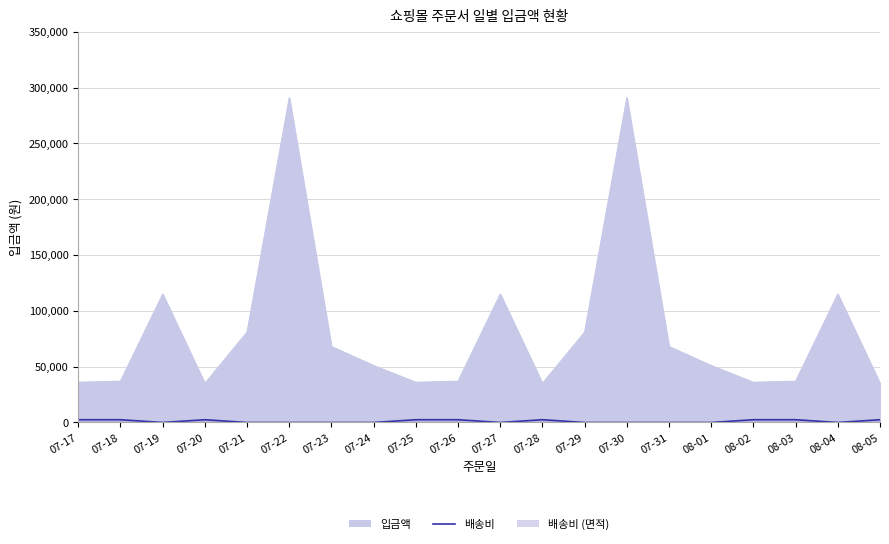

At which category does the data reach its first local valley?

07-19